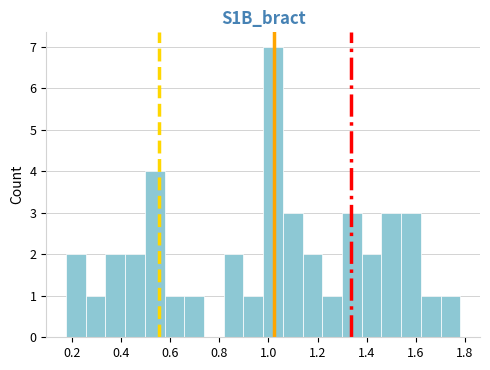

What is the height of the bar covering 1.30 to 1.38 on the x-axis? Neither the bar edges nor the heights are printed on the chart, so give them approximately, as read against the axes.

3